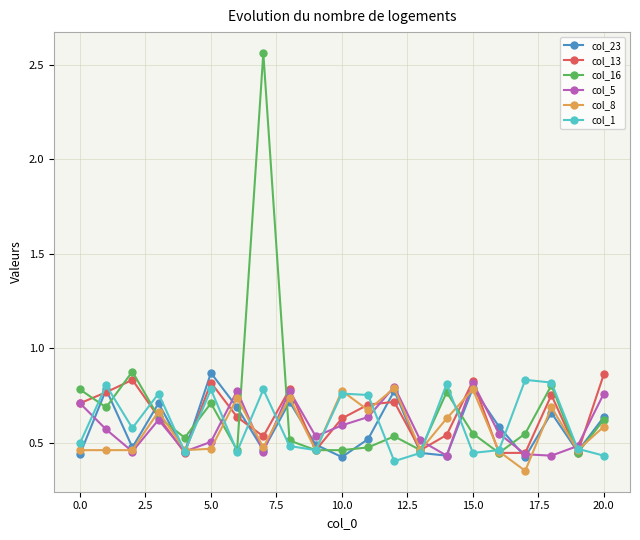

Which series has the largest total across all categories?

col_16